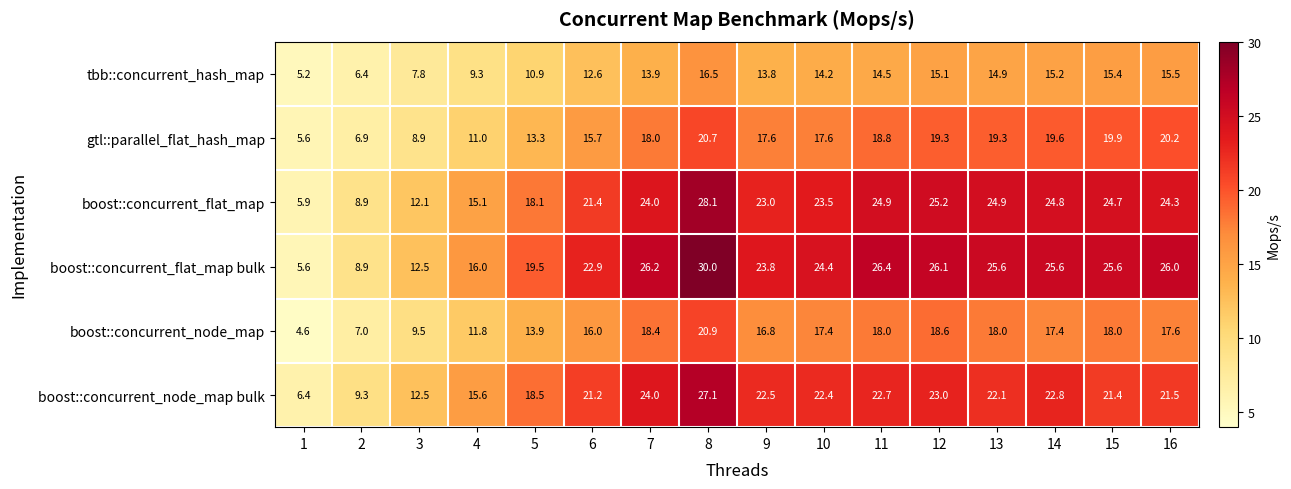

At which category is the sum across all series the highest?

8